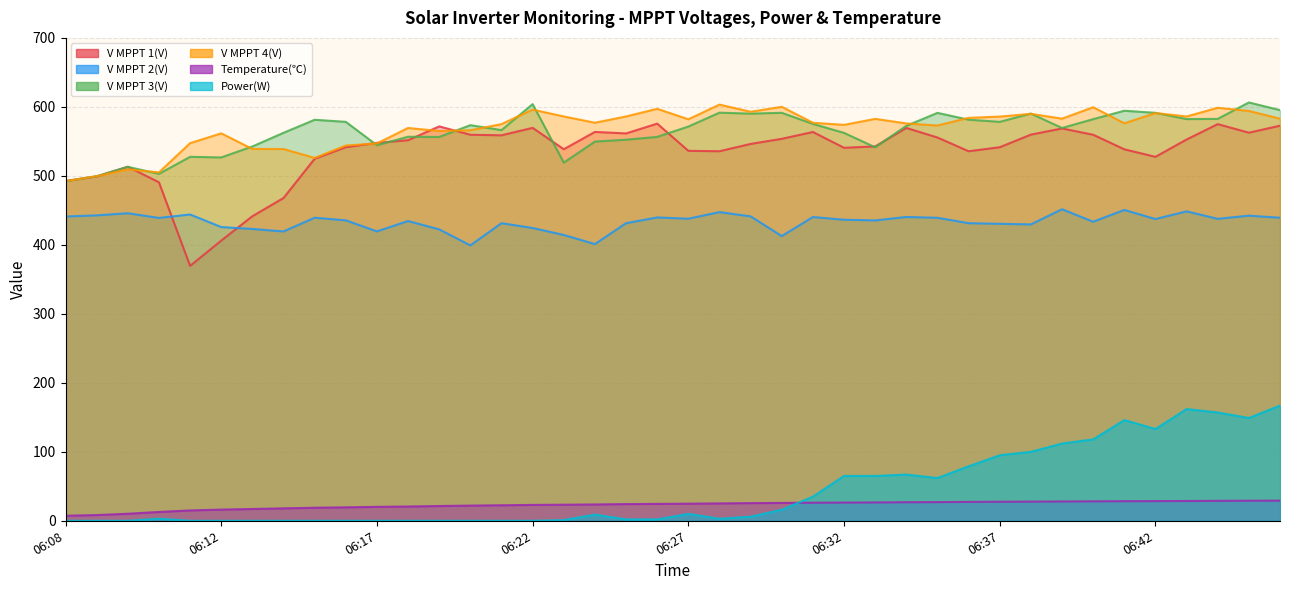

Where is V MPPT 1(V) nearest to the value 472?

06:14